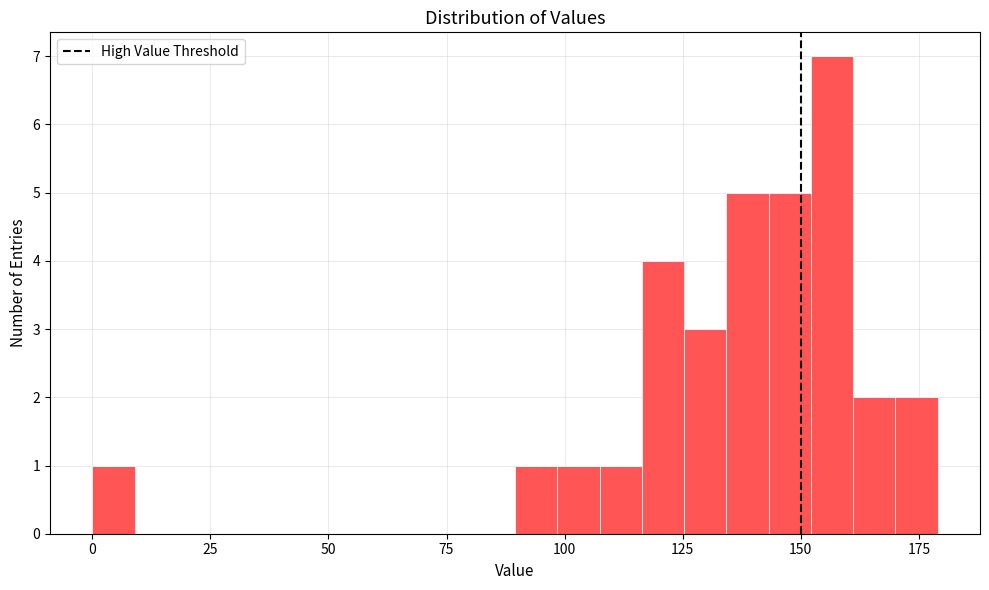

Read against the x-axis, roughly where is the centre of the tallest bar?

155